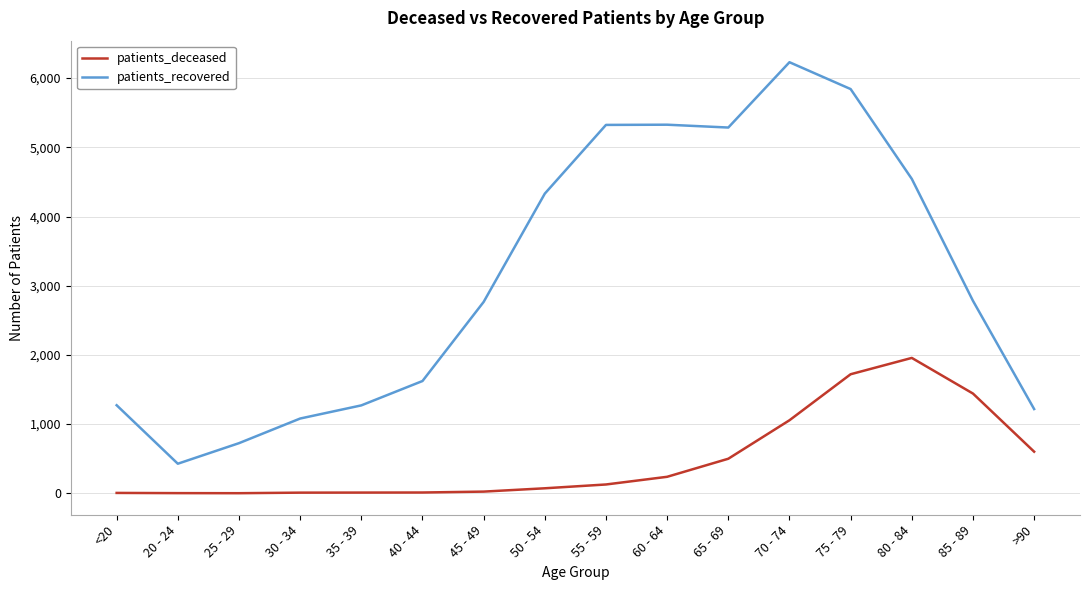

Is this an area chart (filled region under the line)?

No